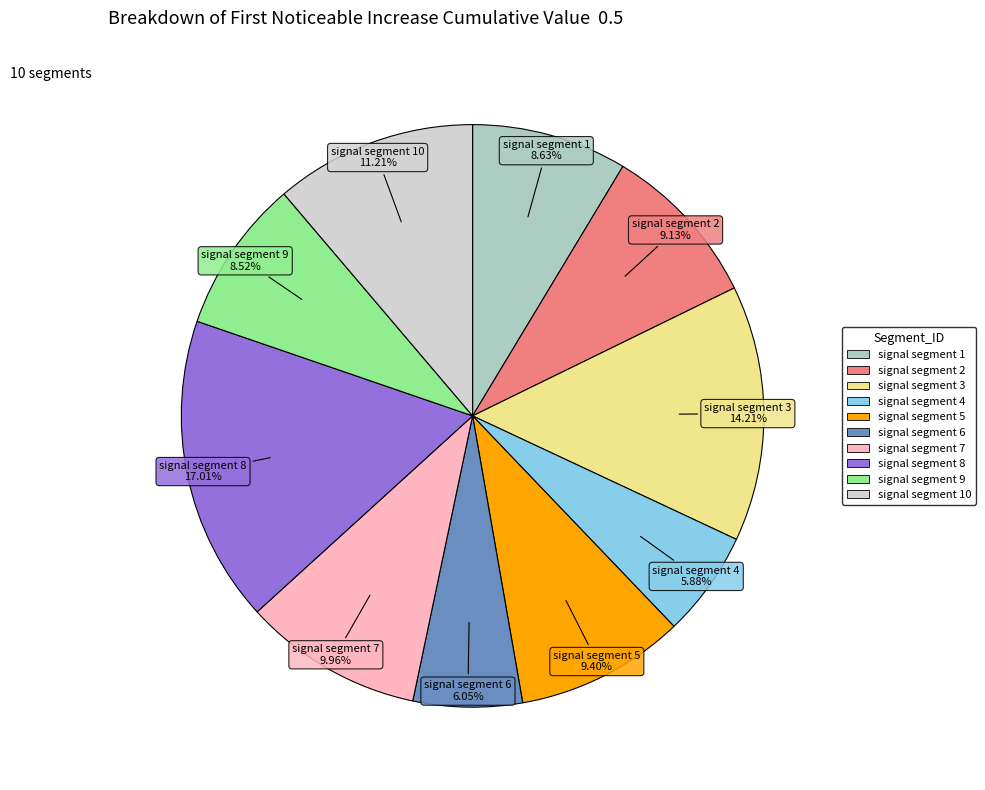

Does any single category account for the majority?

No